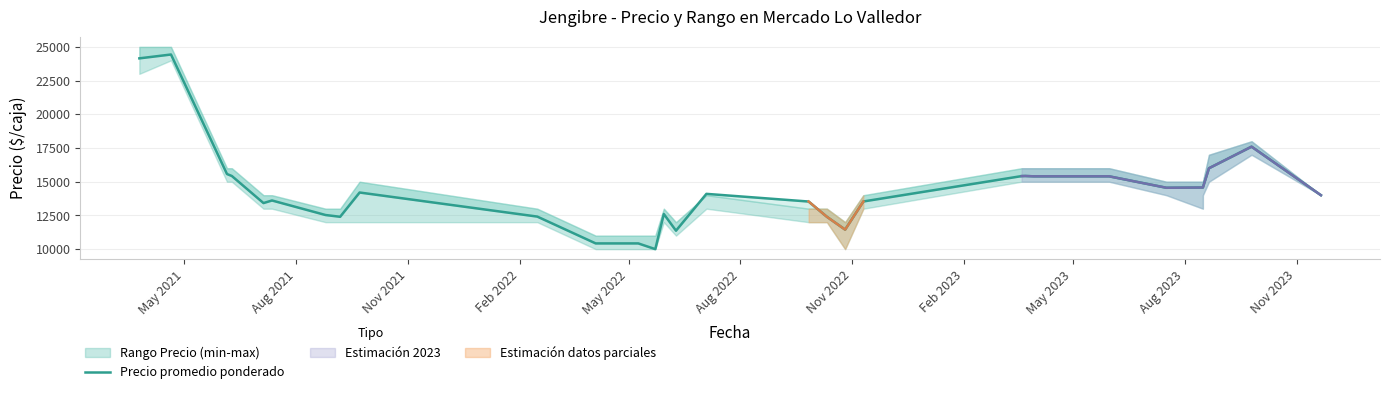

At which label does the data first exceed 14100?

May 2021